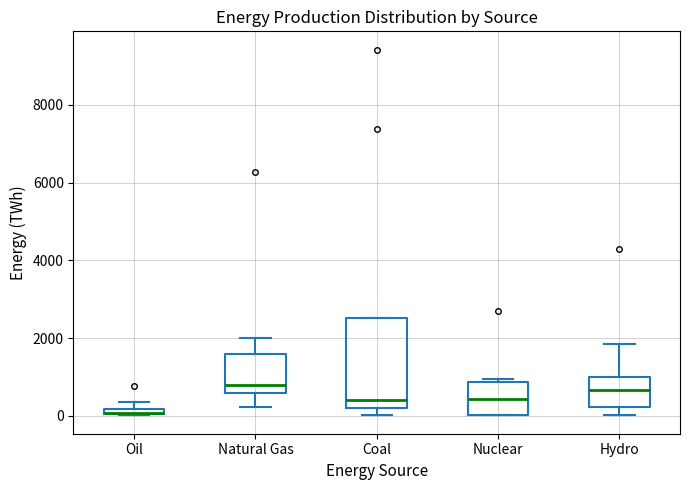

Comparing the boxes themselves (not the whiskers), which one is the tallest?

Coal